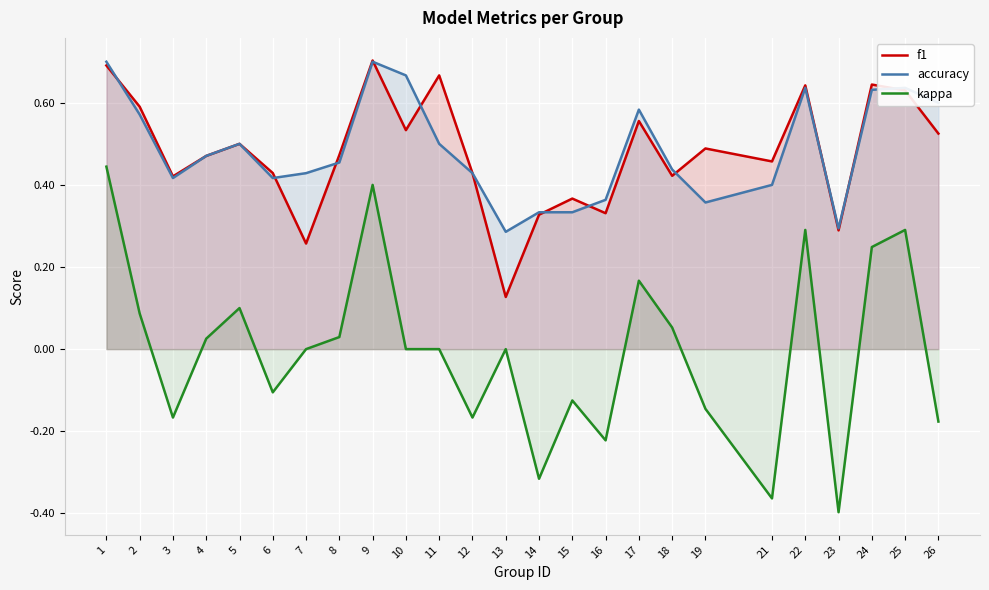

Reading left to right, list all the values displayed in this chart.

f1: 0.7	0.6	0.4	0.5	0.5	0.4	0.3	0.5	0.7	0.5	0.7	0.4	0.1	0.3	0.4	0.3	0.6	0.4	0.5	0.5	0.6	0.3	0.6	0.6	0.5
accuracy: 0.7	0.6	0.4	0.5	0.5	0.4	0.4	0.5	0.7	0.7	0.5	0.4	0.3	0.3	0.3	0.4	0.6	0.4	0.4	0.4	0.6	0.3	0.6	0.6	0.6
kappa: 0.4	0.1	-0.2	0.0	0.1	-0.1	0.0	0.0	0.4	0.0	0.0	-0.2	0.0	-0.3	-0.1	-0.2	0.2	0.1	-0.1	-0.4	0.3	-0.4	0.2	0.3	-0.2